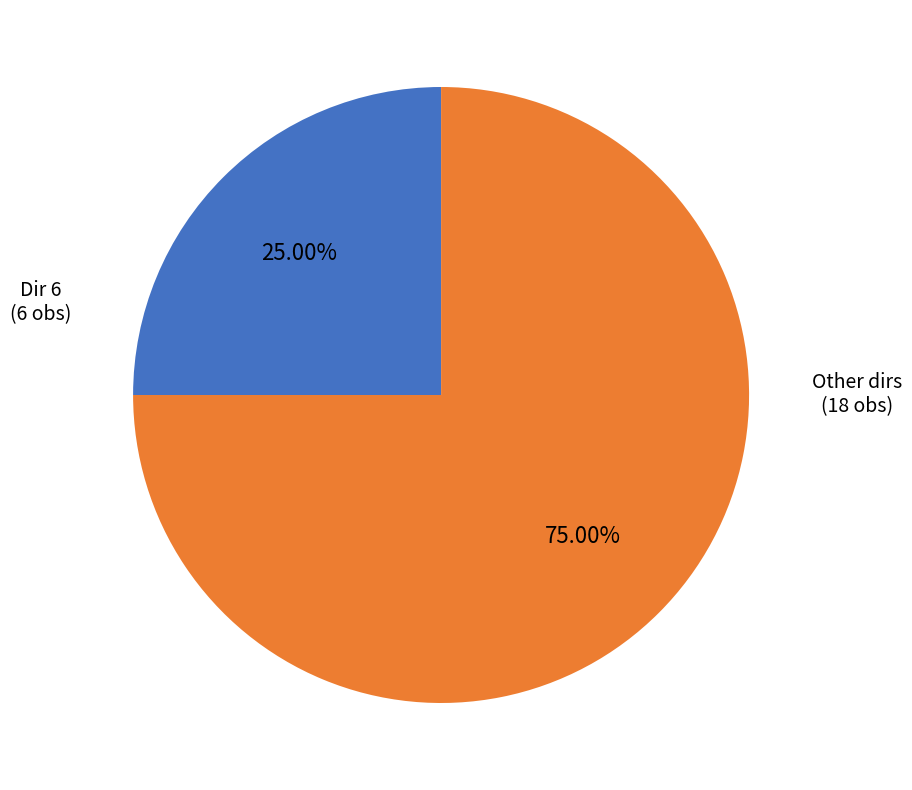

Is there a majority slice in this chart?

Yes